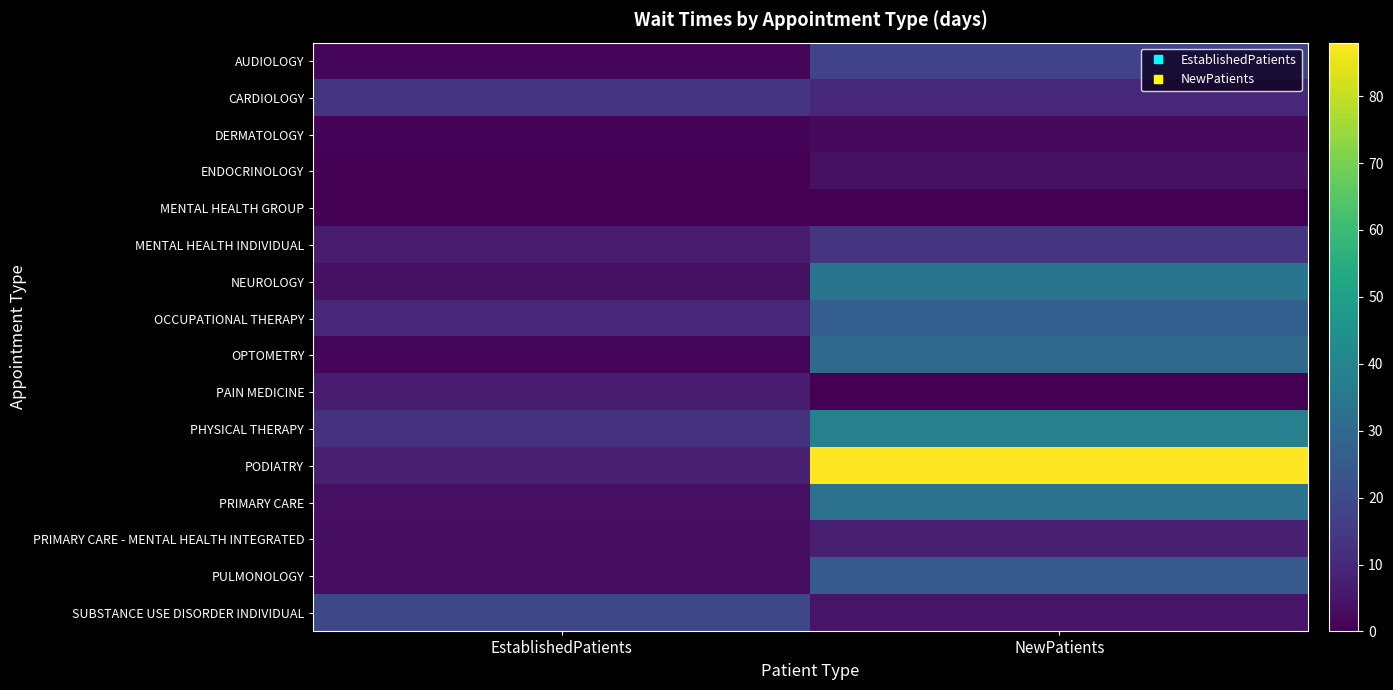

What is the difference between the highest and lowest values at NewPatients?

88.0